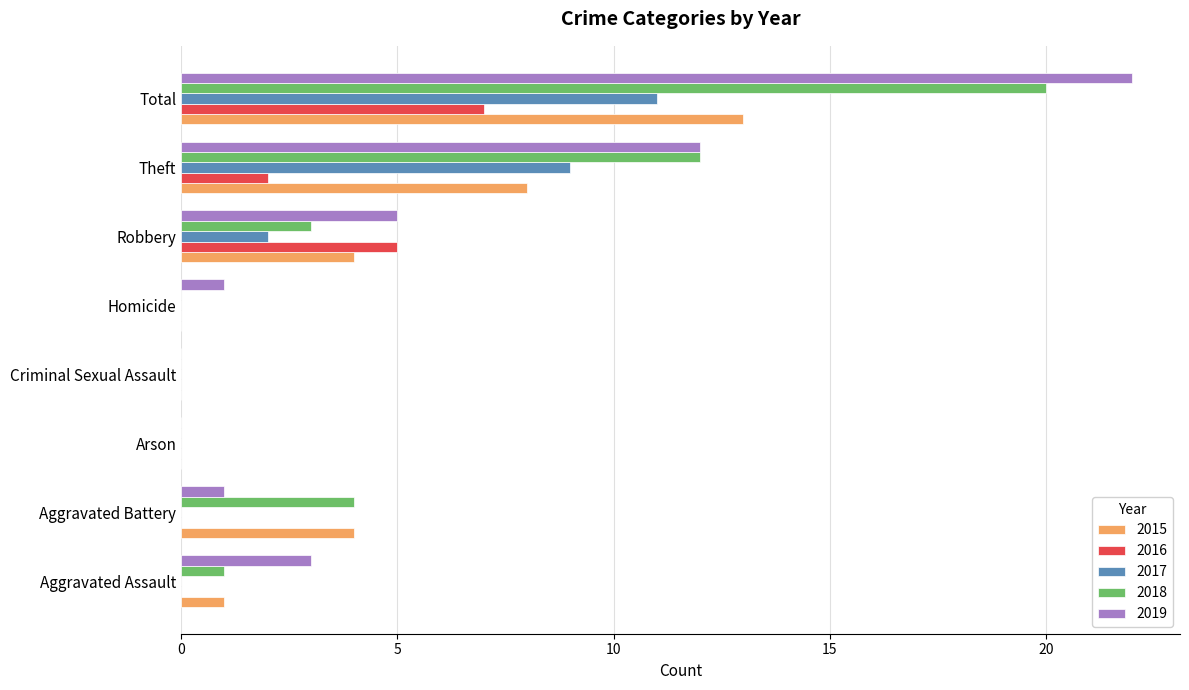

Is it true that 2018 equals 1 at Aggravated Battery?

False